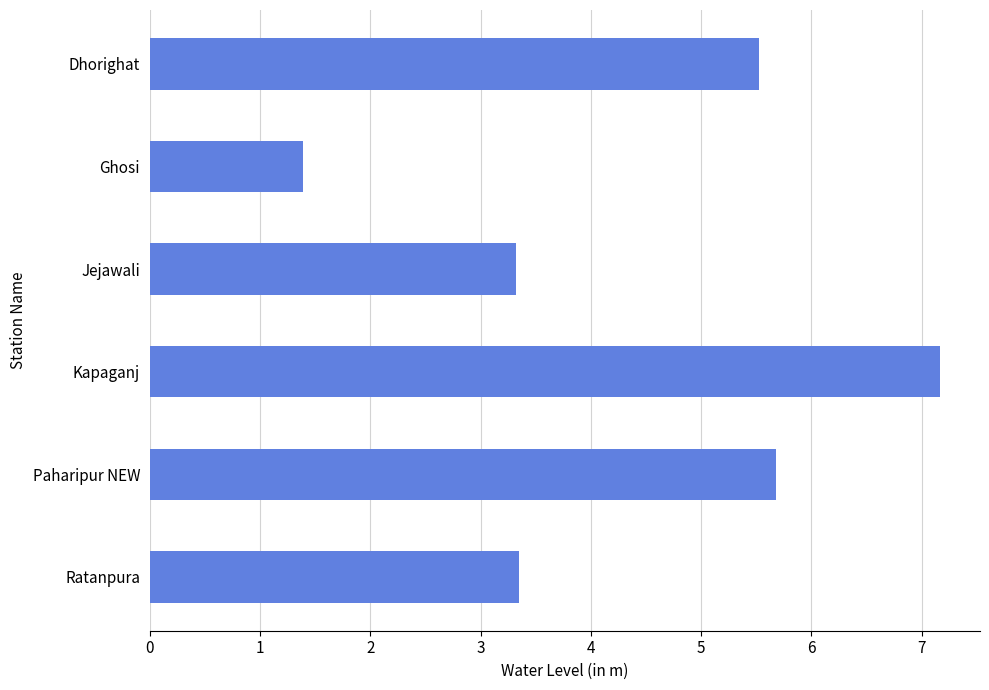

Read the value at Jejawali.

3.3